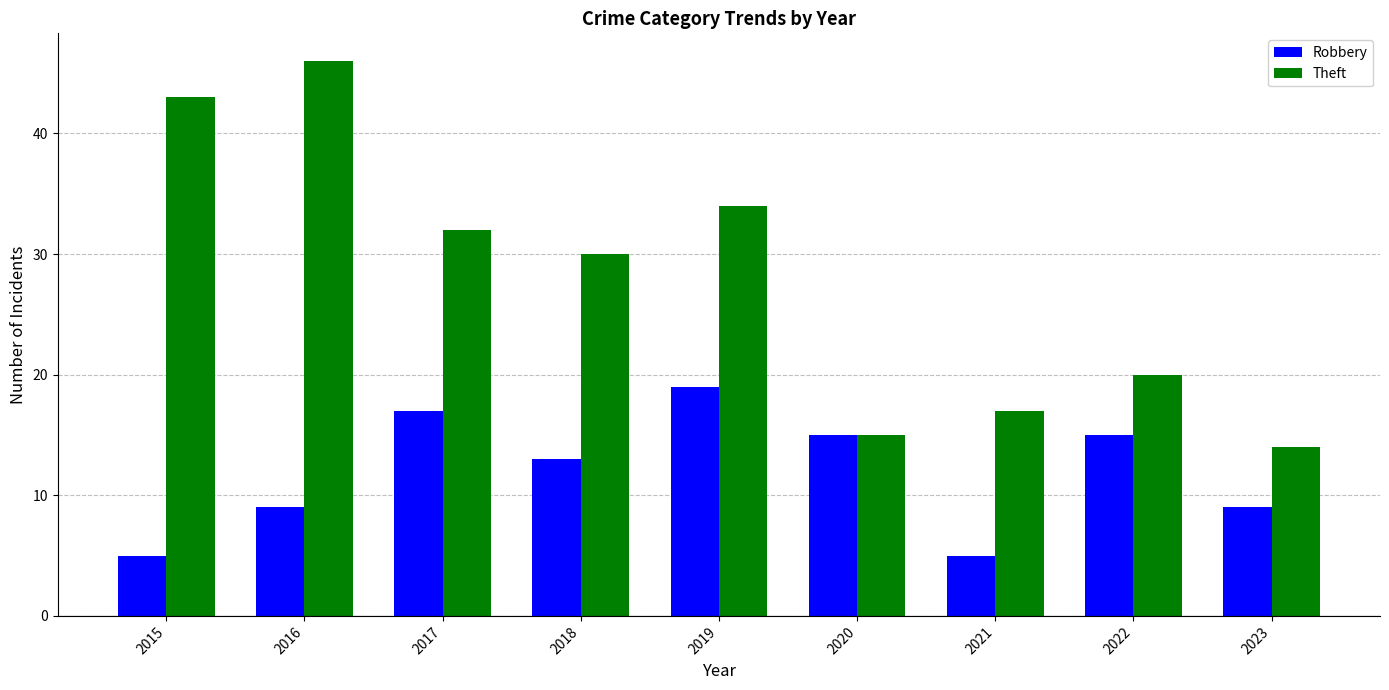

Which series has the widest spread of values?

Theft